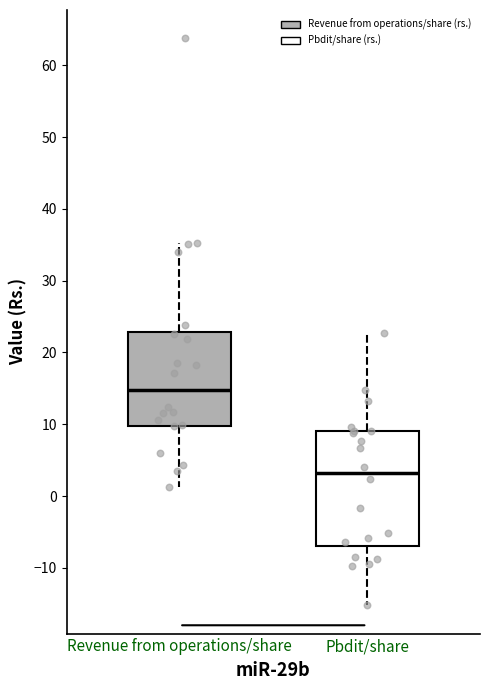

Reading left to right, read every box against the y-axis: the position of its median line, the range the box covers, and the ends of its whiskers. The values are not printed on the chart, so give them approximately, as read against the axis.

Revenue from operations/share: median 15, box 10 to 23, whiskers 1 to 35
Pbdit/share: median 3, box -7 to 9, whiskers -15 to 23